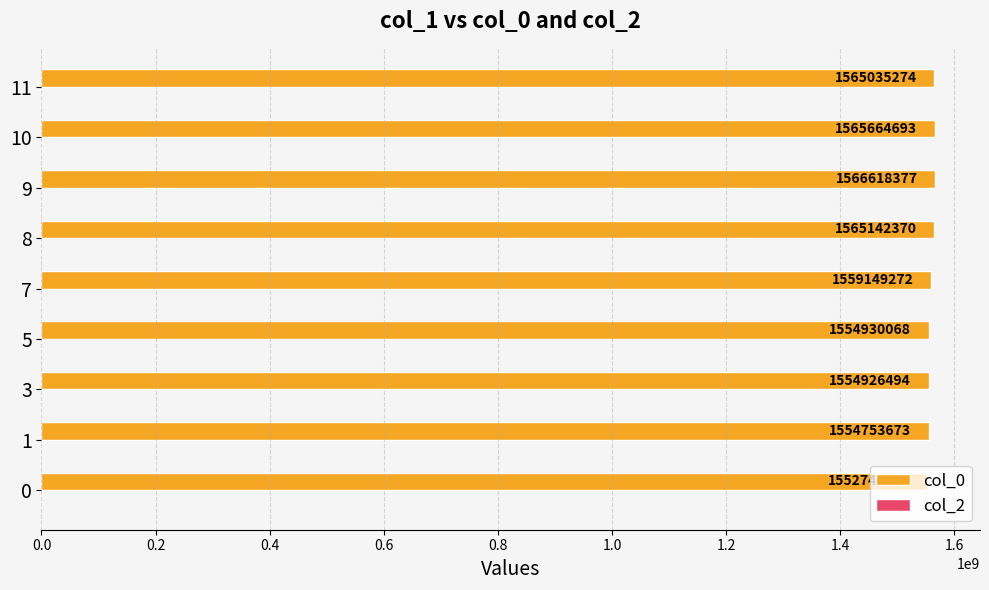

Approximately how many times larger is the value at 5 compared to 7?

1.0